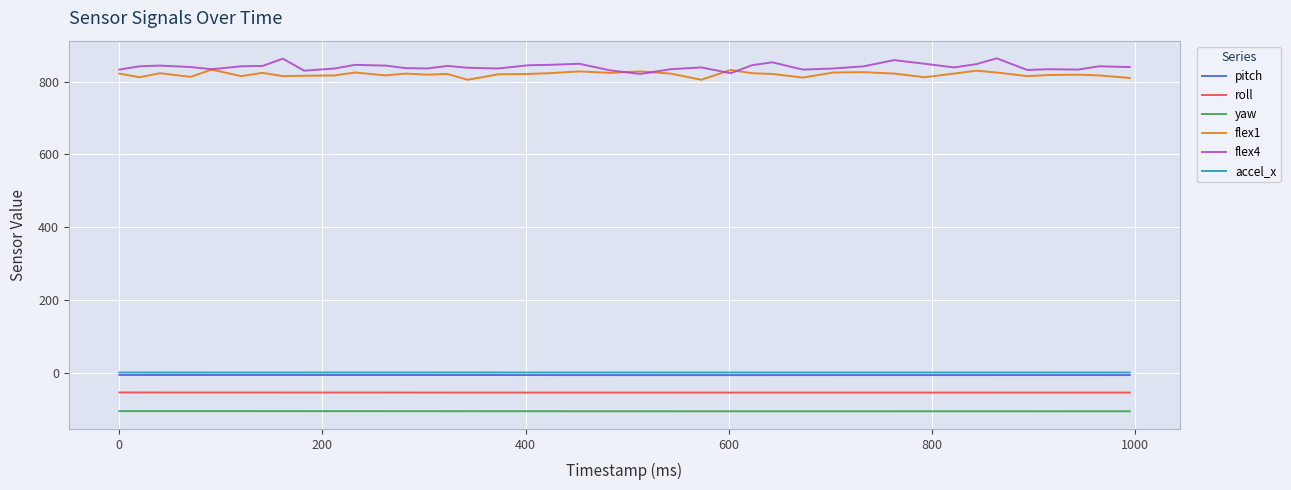

True or false: yaw and pitch intersect in this chart.

False